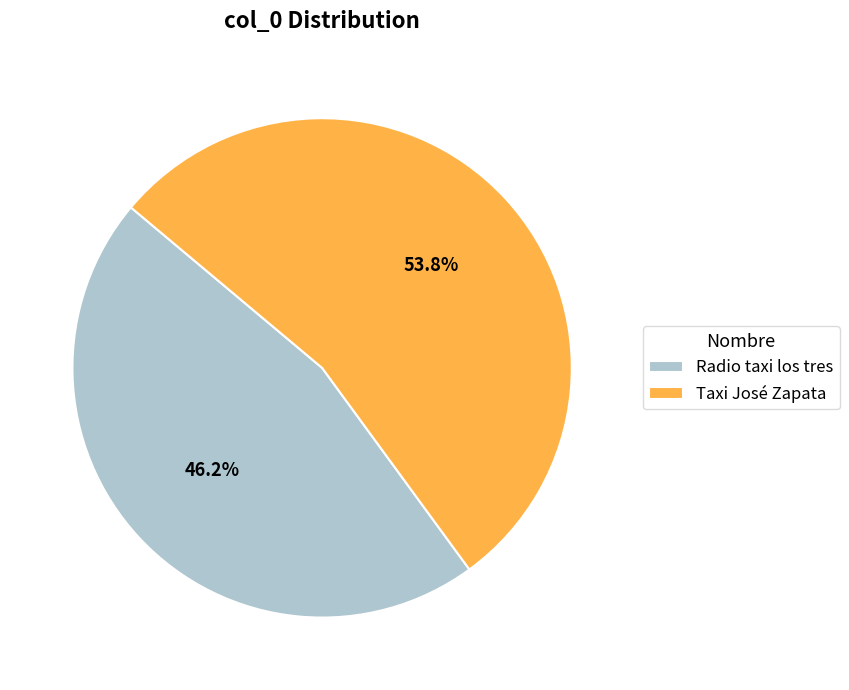

How many segments does this pie chart have?

2